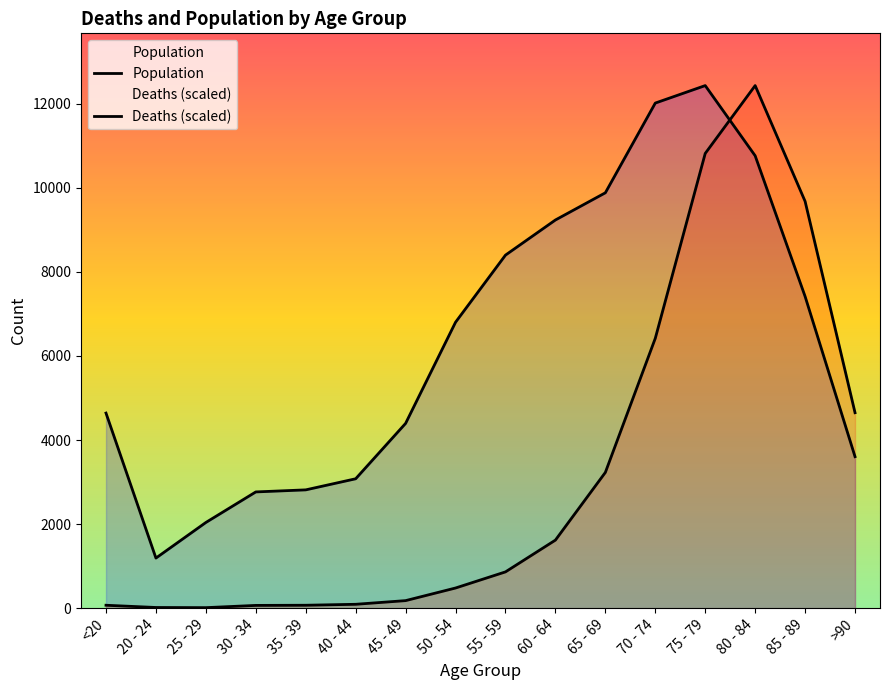

Reading left to right, transcribe all the data shown in this chart.

Deaths: 68.4	15.2	11.4	64.6	68.4	91.2	178.6	478.7	862.4	1618.4	3229.1	6420.2	10819.4	12434.0	9679.8	4649.9
Population: 4641.0	1191.0	2038.0	2765.0	2814.0	3078.0	4396.0	6803.0	8400.0	9236.0	9883.0	12018.0	12434.0	10764.0	7417.0	3604.0